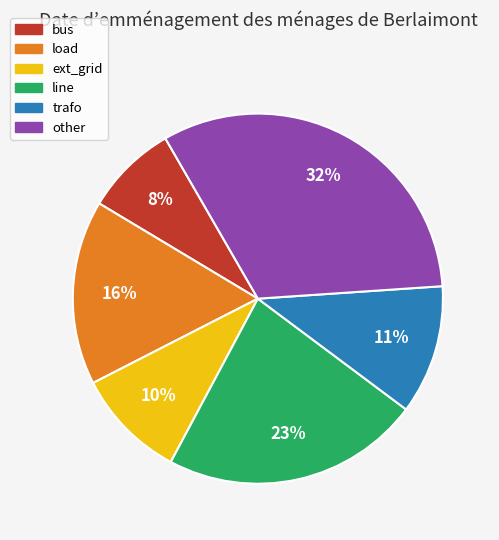

Count the number of slices in the pie.

6